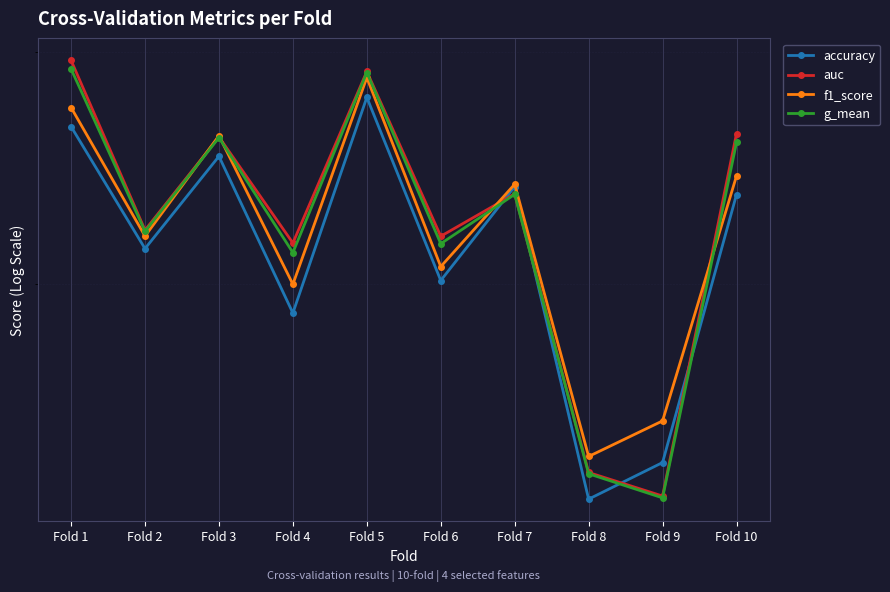

In f1_score, how many points are lower than both neighbors (excluding endpoints)?

4